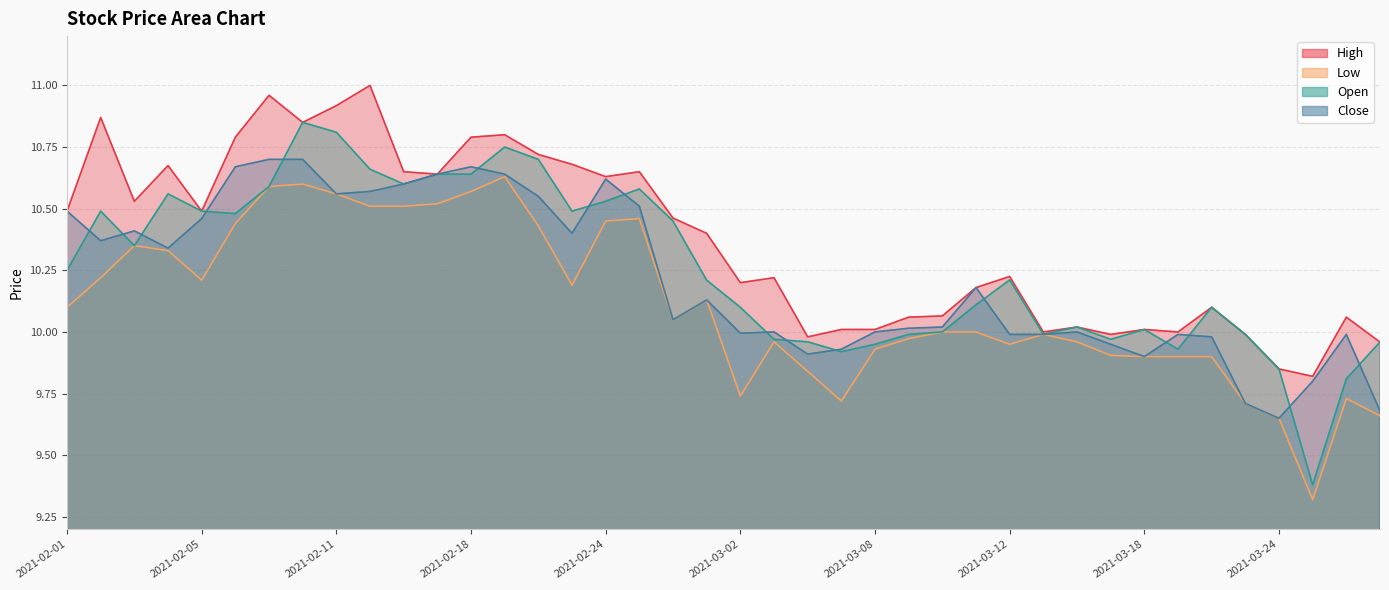

How many values in the Close series exceed 10?

23